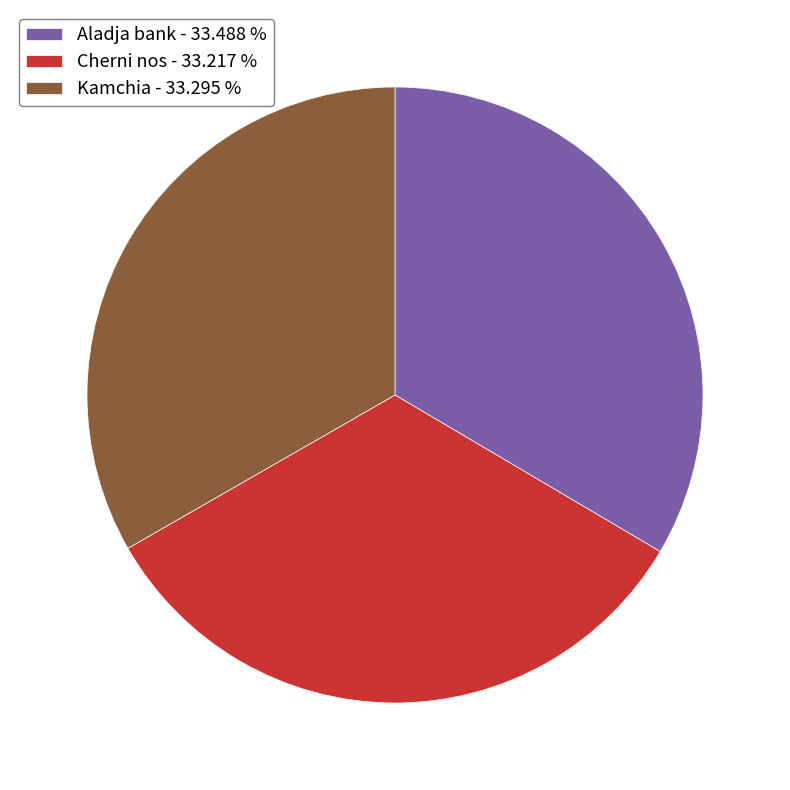

Is the sum of Cherni nos - 33.217 % and Aladja bank - 33.488 % greater than half?

Yes